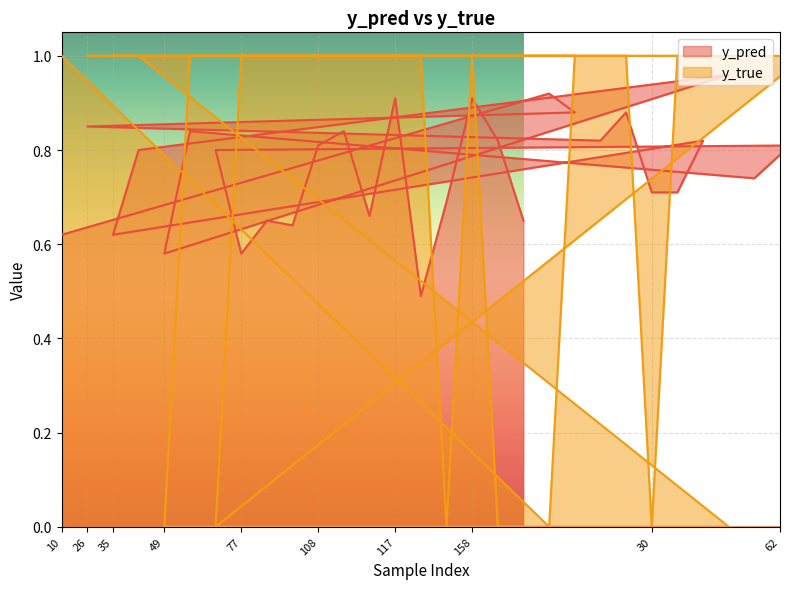

How many interior local peaks does the y_true series have?

2